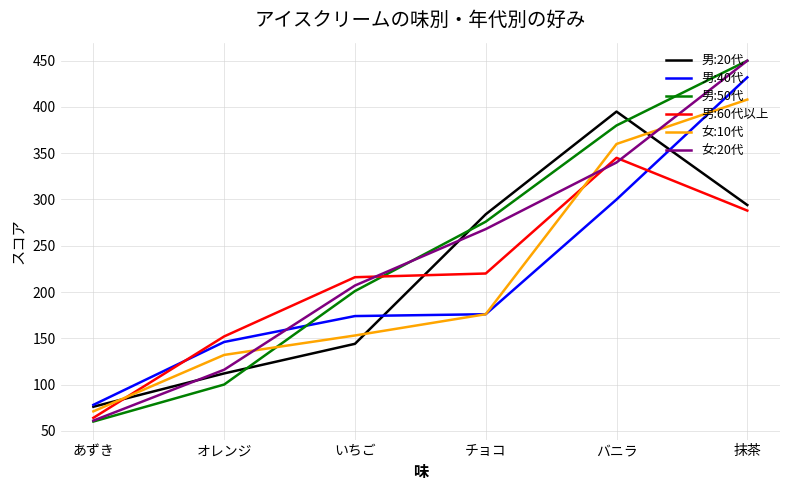

How many lines are shown in the chart?

6